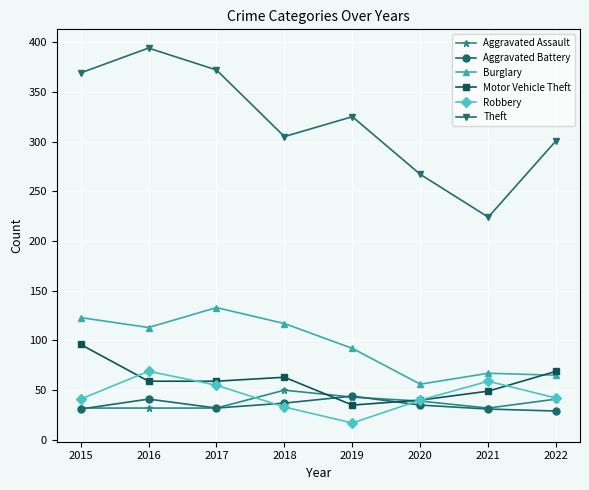

Is it true that Burglary equals 29 at 2018?

False